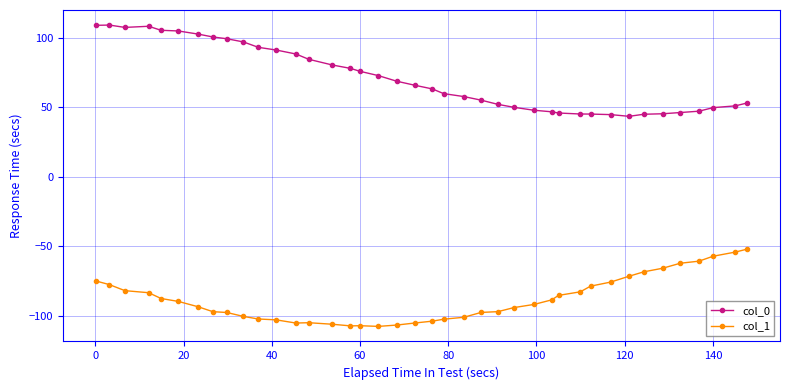

Which series has the widest spread of values?

col_0